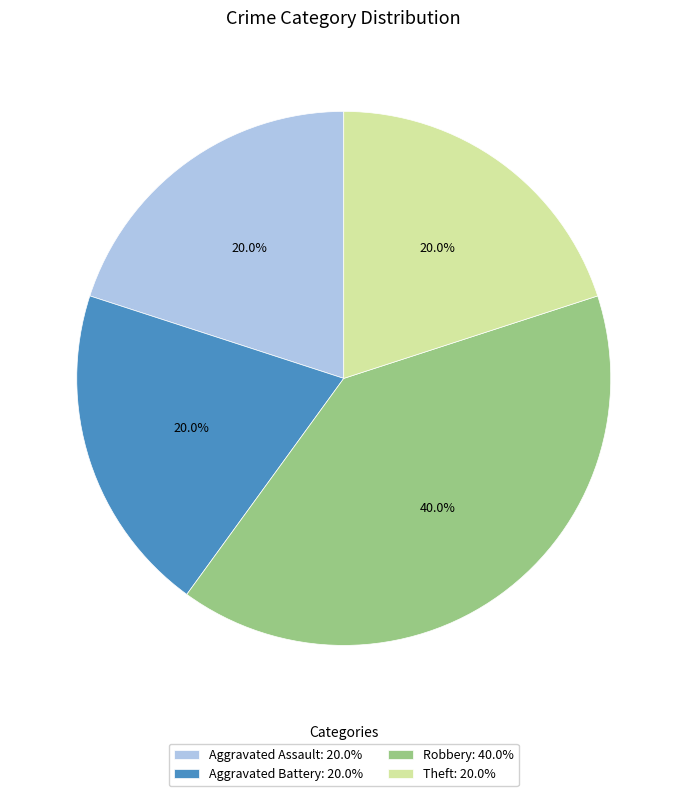

To the nearest percent, what portion does Aggravated Assault represent?

20%